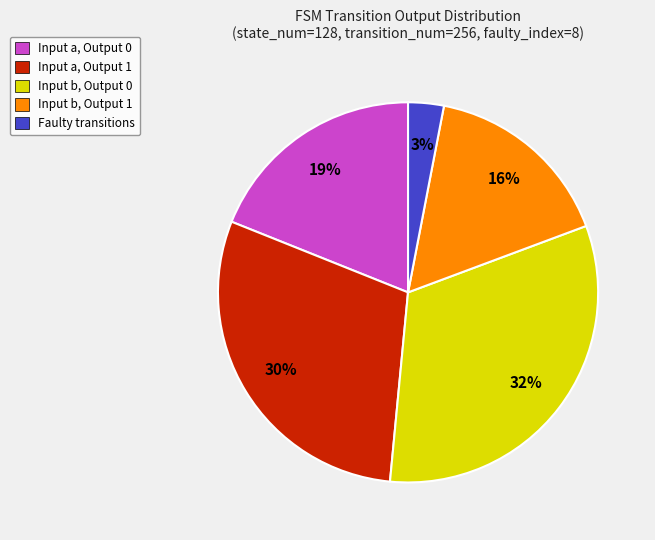

To the nearest percent, what is the difference between the largest and smallest slice percentages?

29%